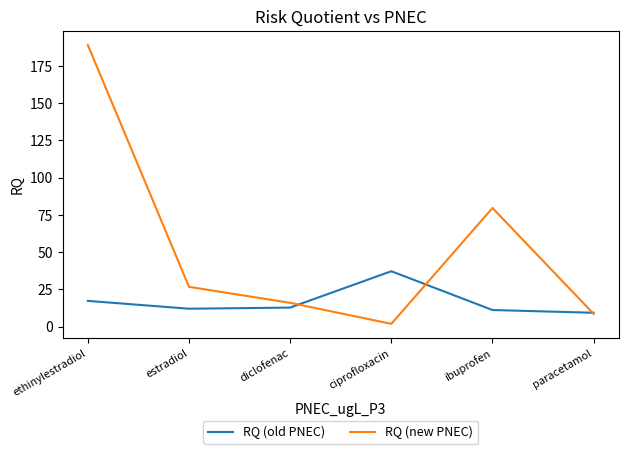

True or false: RQ (new PNEC) has more than 1 points higher than both neighbors.

False